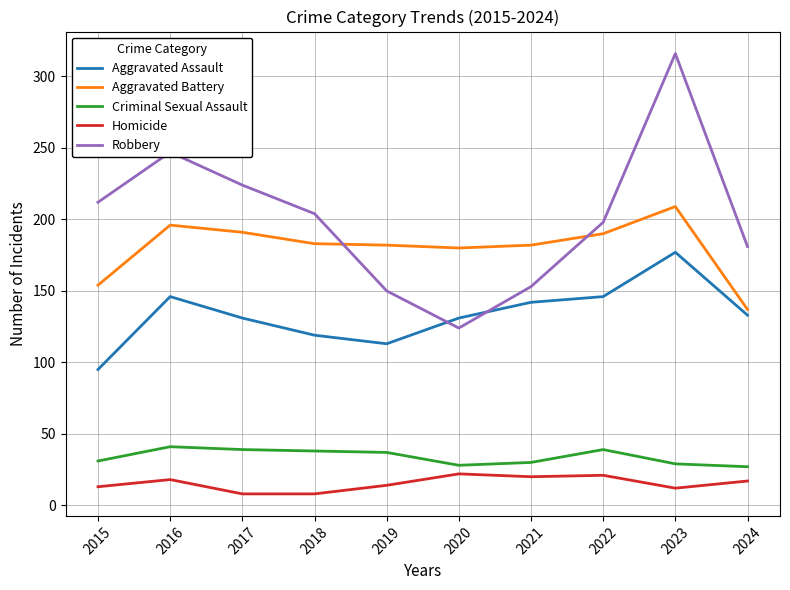

True or false: Aggravated Battery and Criminal Sexual Assault cross at least once.

False